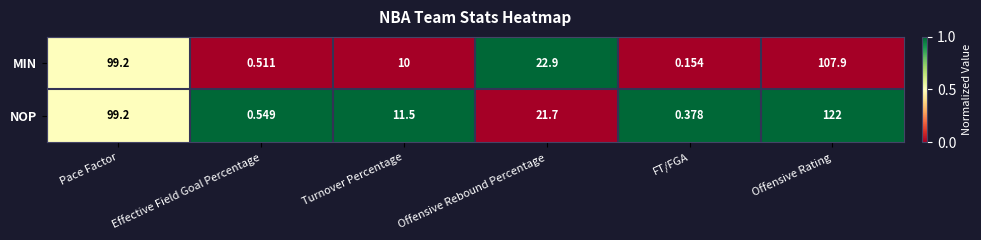

Rank the series by their average value, from lowest to highest.

MIN, NOP